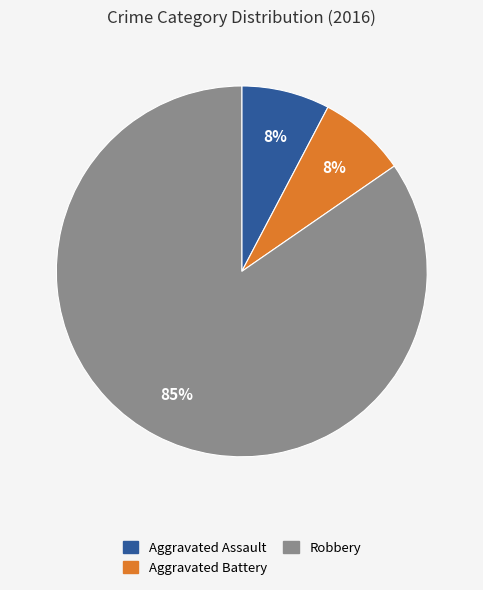

Is there a majority slice in this chart?

Yes